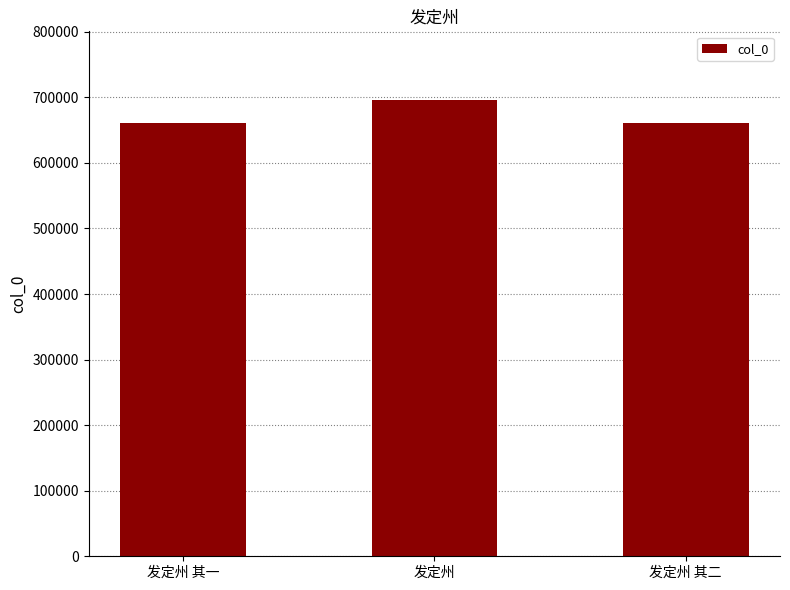

Approximately how many times larger is the value at 发定州 其二 compared to 发定州?

0.9